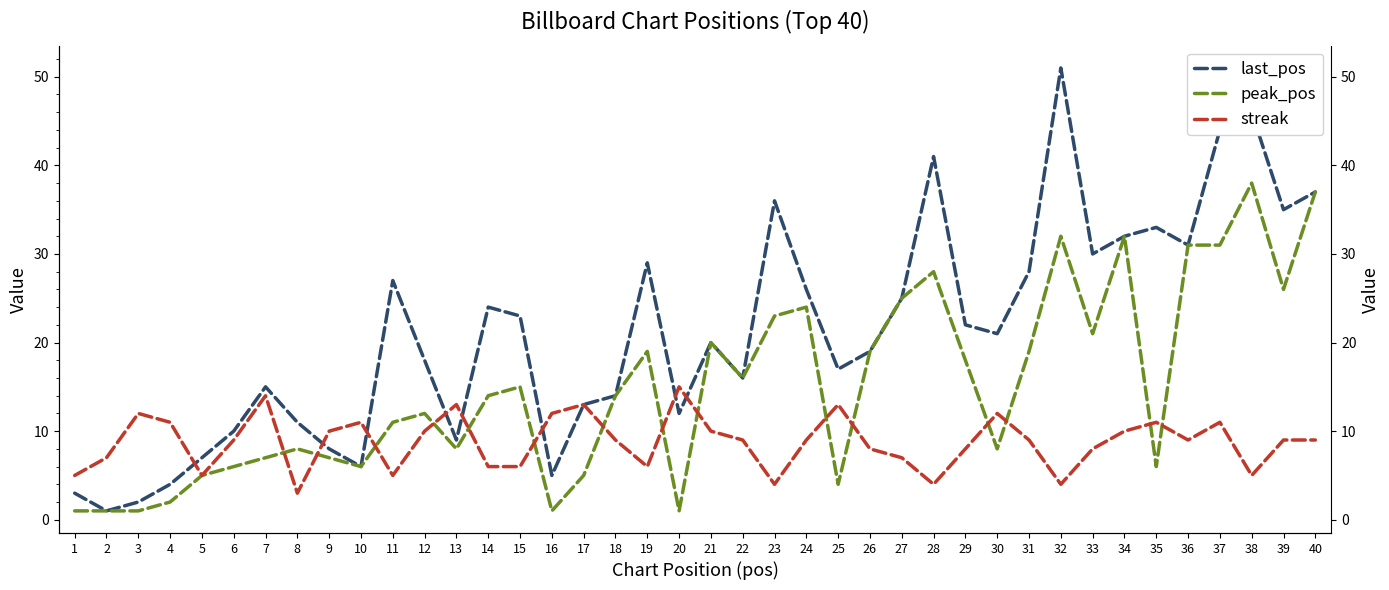

Reading right to left, what are all the values shown in this chart?

last_pos: 40=37	39=35	38=46	37=44	36=31	35=33	34=32	33=30	32=51	31=28	30=21	29=22	28=41	27=25	26=19	25=17	24=26	23=36	22=16	21=20	20=12	19=29	18=14	17=13	16=5	15=23	14=24	13=9	12=18	11=27	10=6	9=8	8=11	7=15	6=10	5=7	4=4	3=2	2=1	1=3
peak_pos: 40=37	39=26	38=38	37=31	36=31	35=6	34=32	33=21	32=32	31=19	30=8	29=18	28=28	27=25	26=19	25=4	24=24	23=23	22=16	21=20	20=1	19=19	18=14	17=5	16=1	15=15	14=14	13=8	12=12	11=11	10=6	9=7	8=8	7=7	6=6	5=5	4=2	3=1	2=1	1=1
streak: 40=9	39=9	38=5	37=11	36=9	35=11	34=10	33=8	32=4	31=9	30=12	29=8	28=4	27=7	26=8	25=13	24=9	23=4	22=9	21=10	20=15	19=6	18=9	17=13	16=12	15=6	14=6	13=13	12=10	11=5	10=11	9=10	8=3	7=14	6=9	5=5	4=11	3=12	2=7	1=5